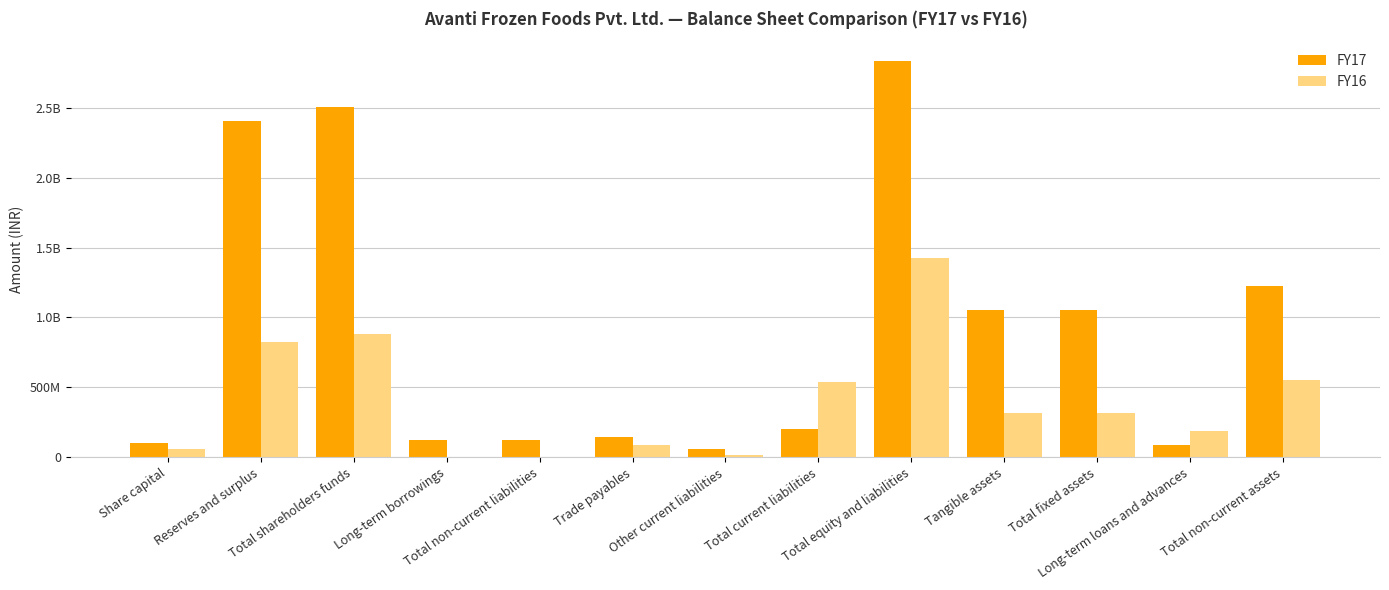

What are all the series names shown in the legend?

FY17, FY16